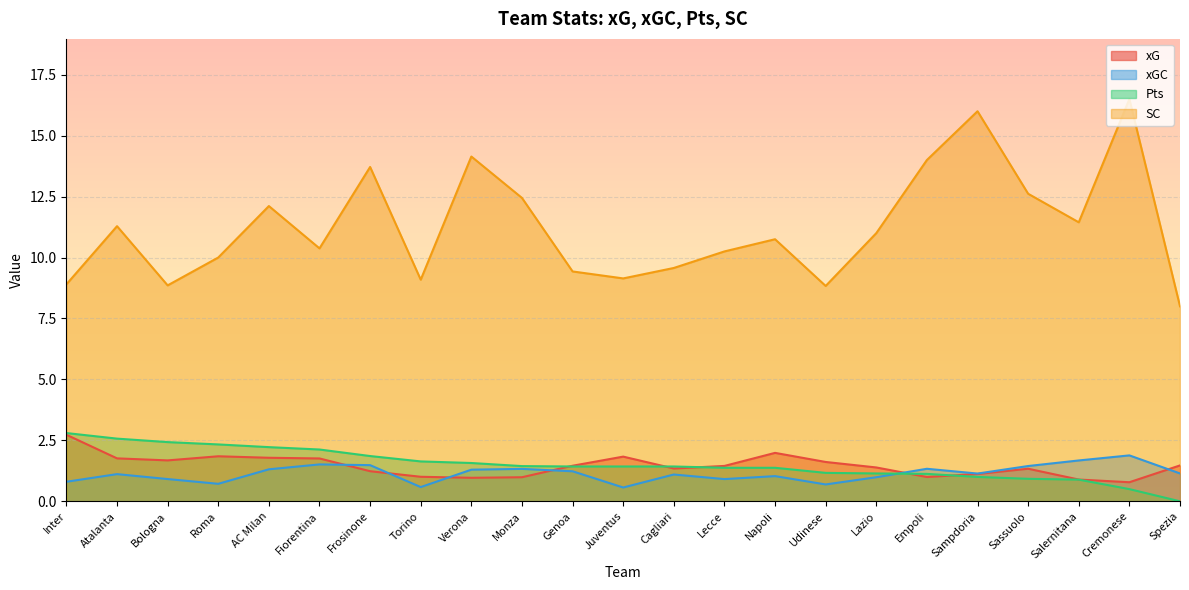

List the series in order of their peak value, highest first.

SC, Pts, xG, xGC